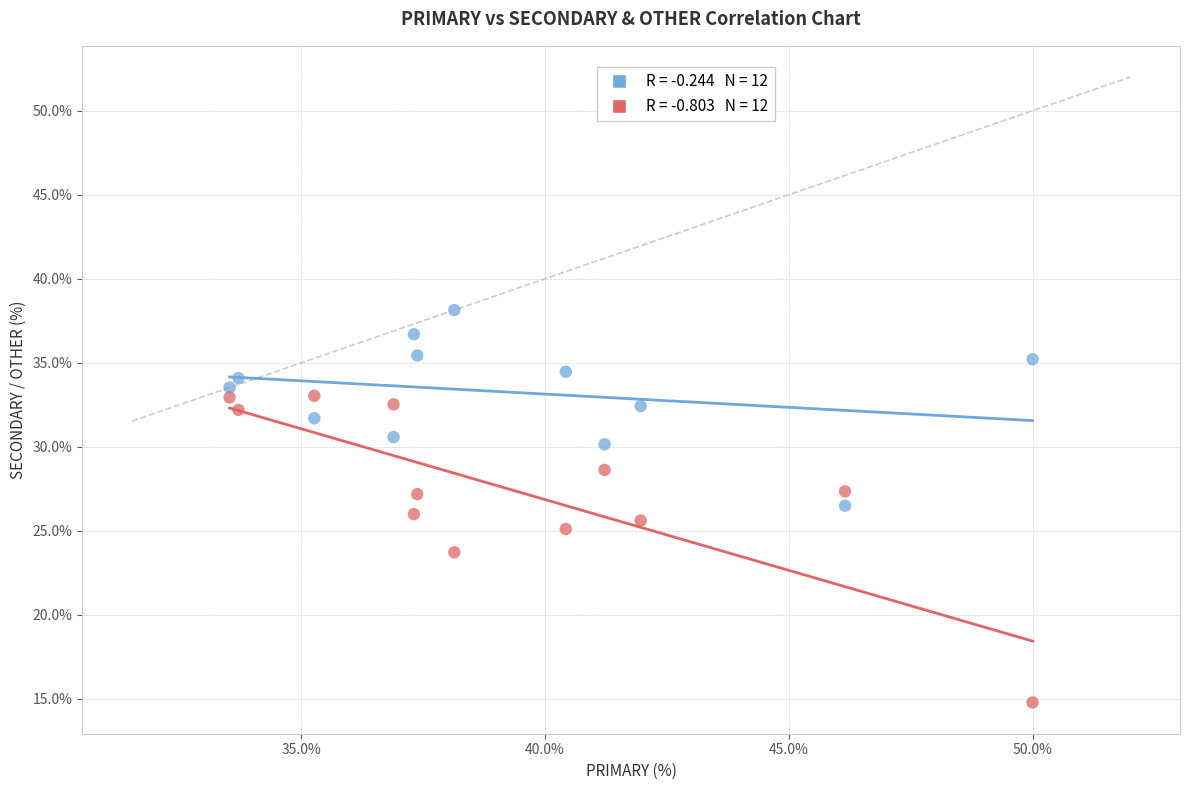

Across all data points, what is the range of X values (max minus min)?

16.5